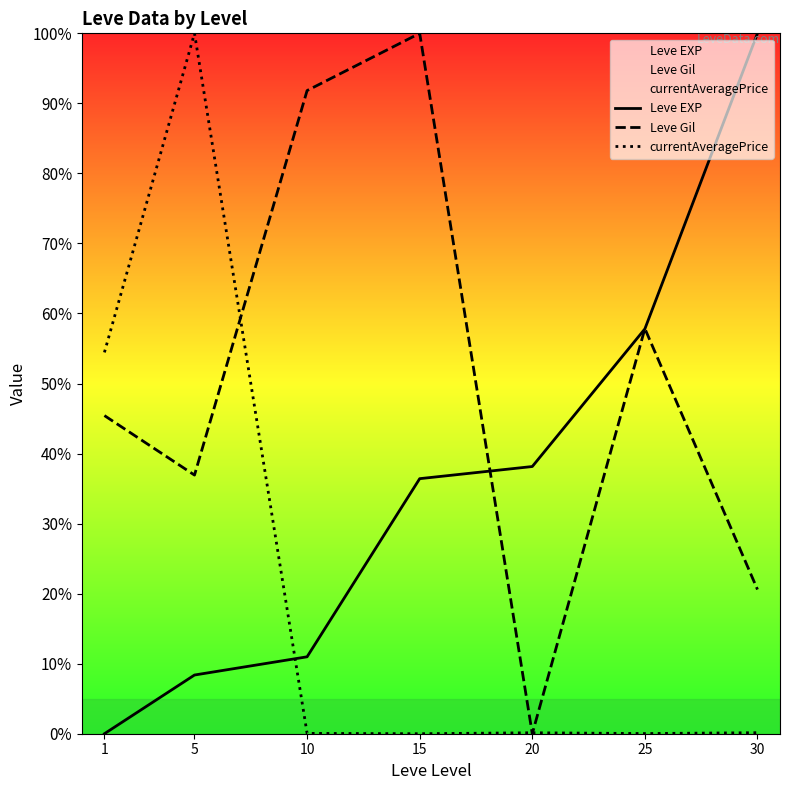

True or false: Leve Gil has a value of 17.7 at 1.

False